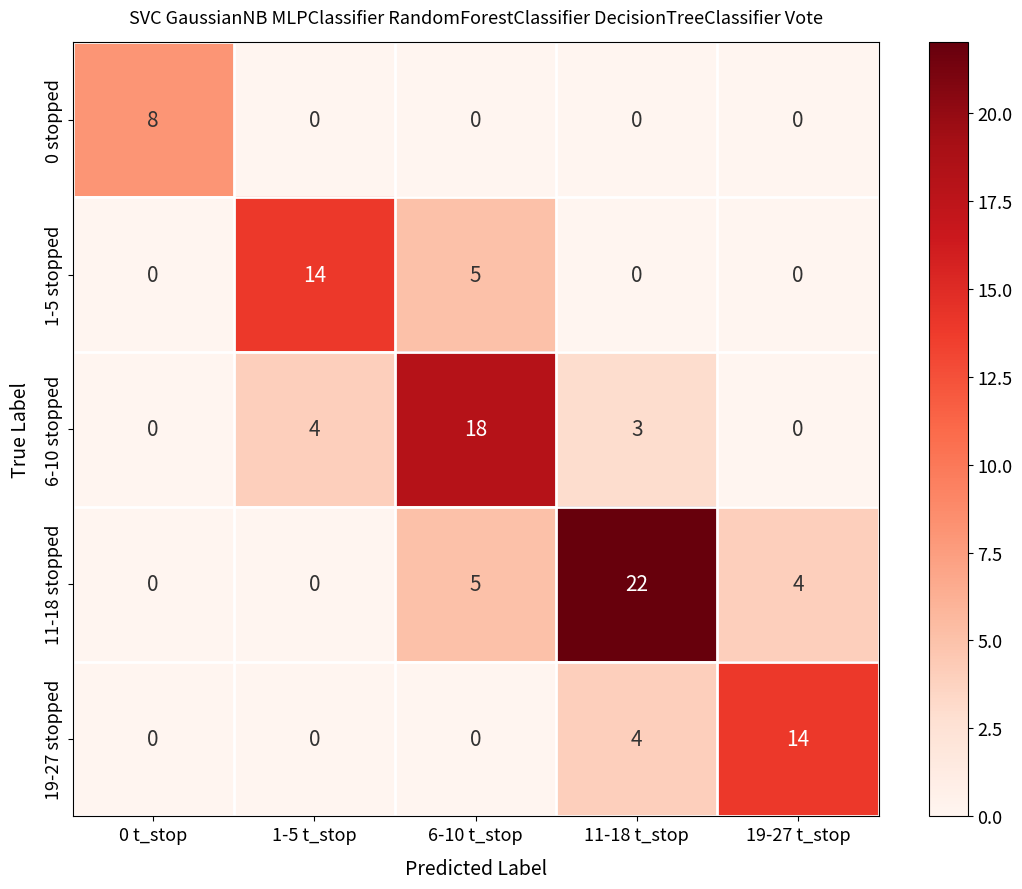

At how many categories does at least one series exceed 20?

1